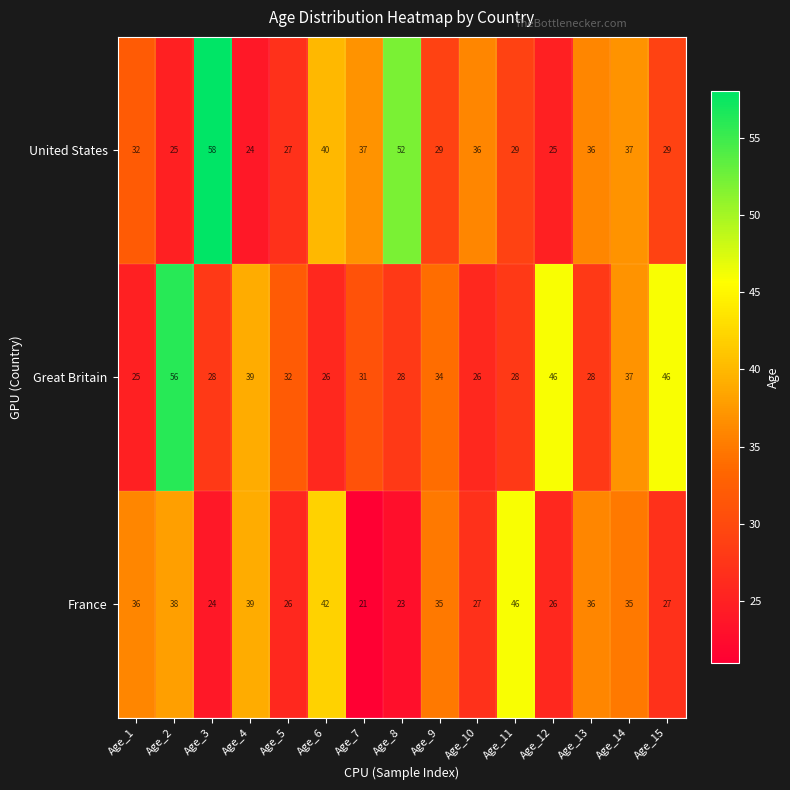

Which series has the widest spread of values?

United States